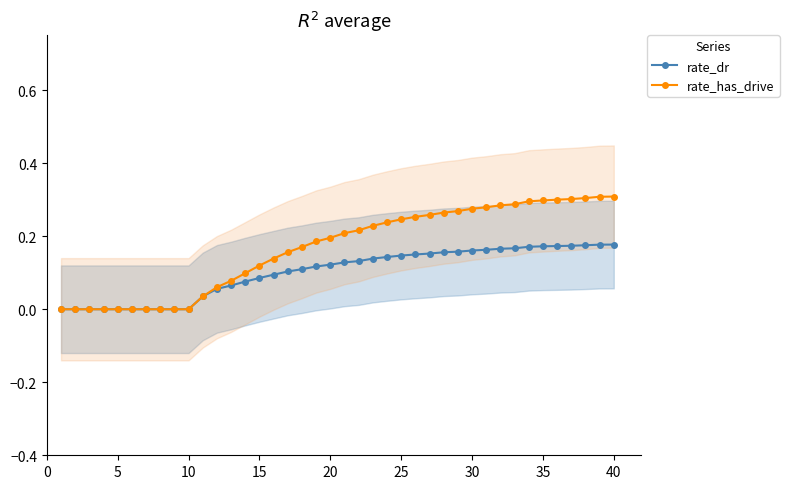

True or false: rate_has_drive and rate_dr cross at least once.

False